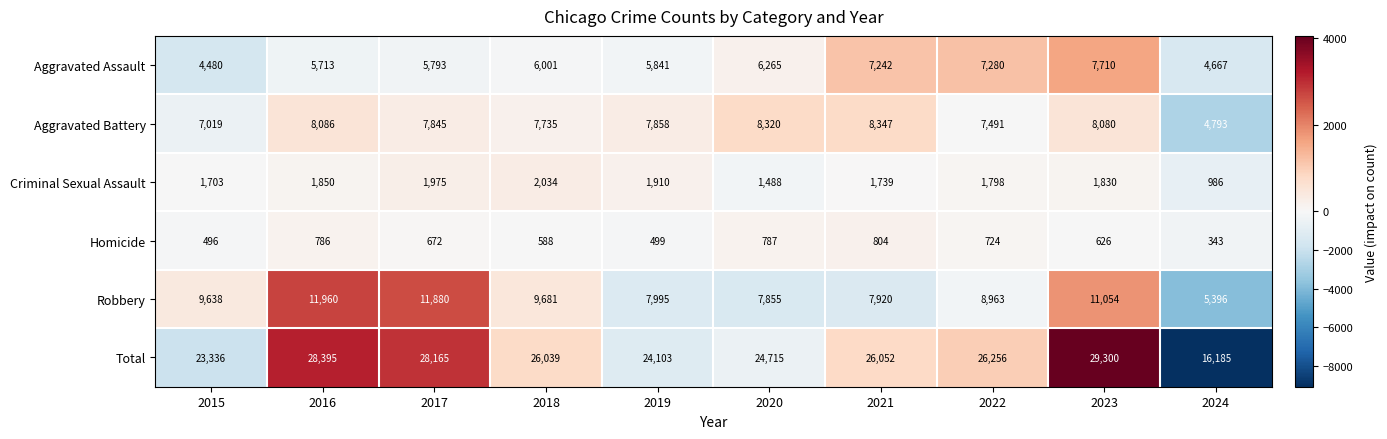

What is the sum of the Criminal Sexual Assault values at 2023 and 2017?

3805